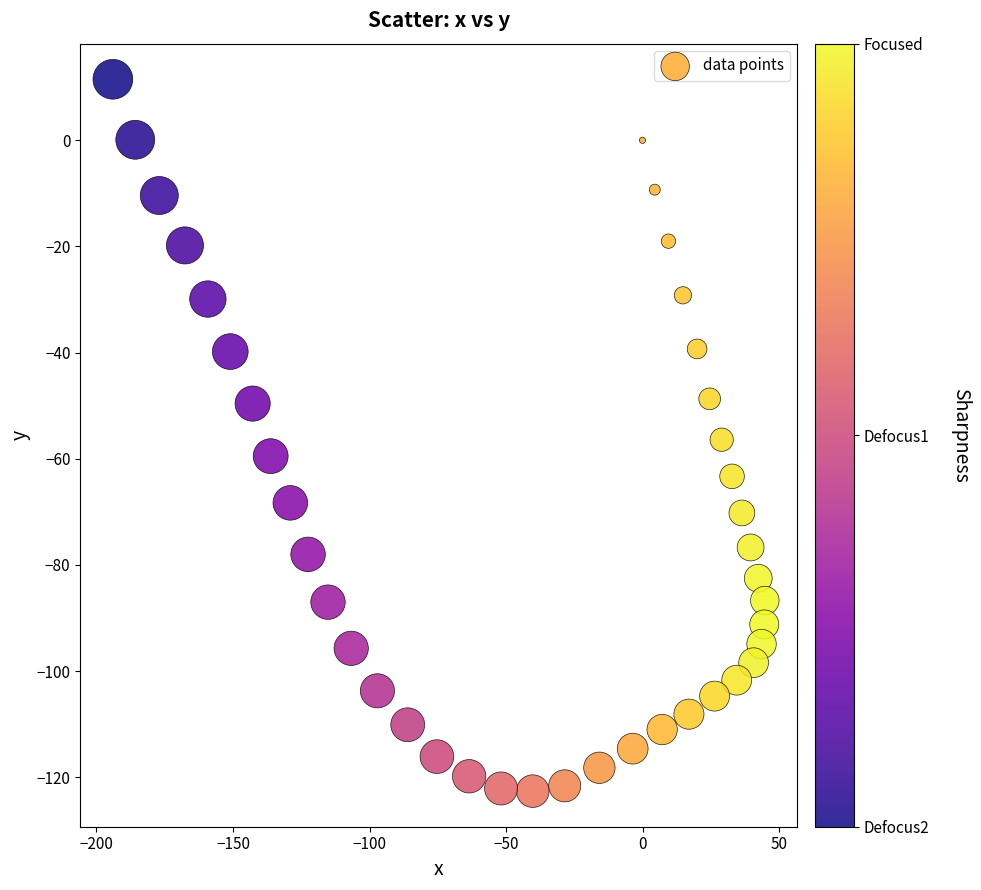

What is the range of Y values (max minus min)?

134.1